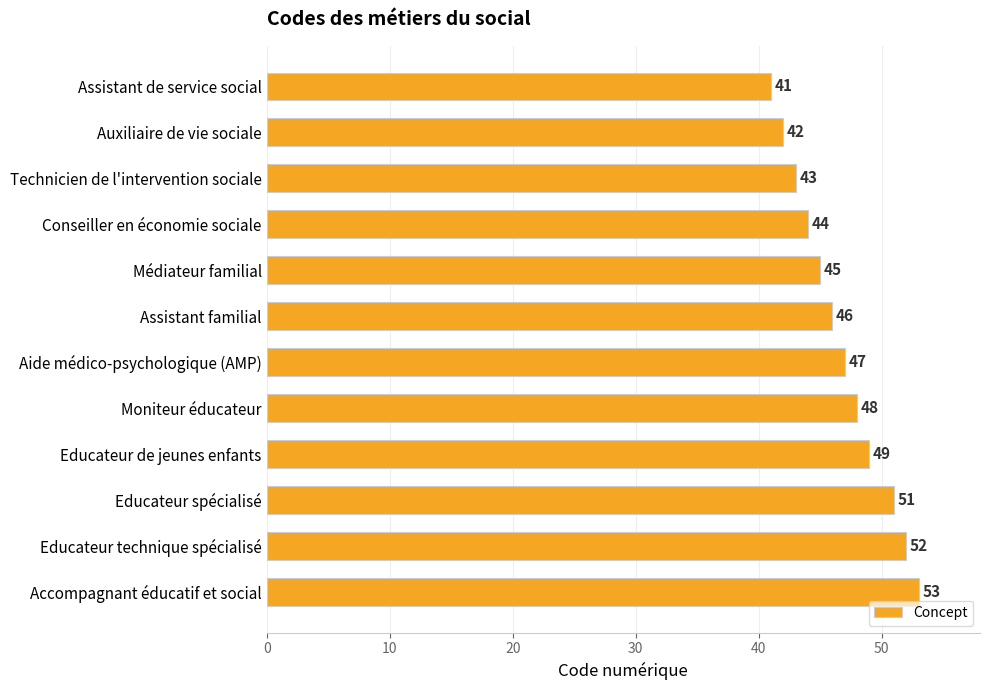

Rank the categories by value from lowest to highest.

Assistant de service social, Auxiliaire de vie sociale, Technicien de l'intervention sociale, Conseiller en économie sociale, Médiateur familial, Assistant familial, Aide médico-psychologique (AMP), Moniteur éducateur, Educateur de jeunes enfants, Educateur spécialisé, Educateur technique spécialisé, Accompagnant éducatif et social